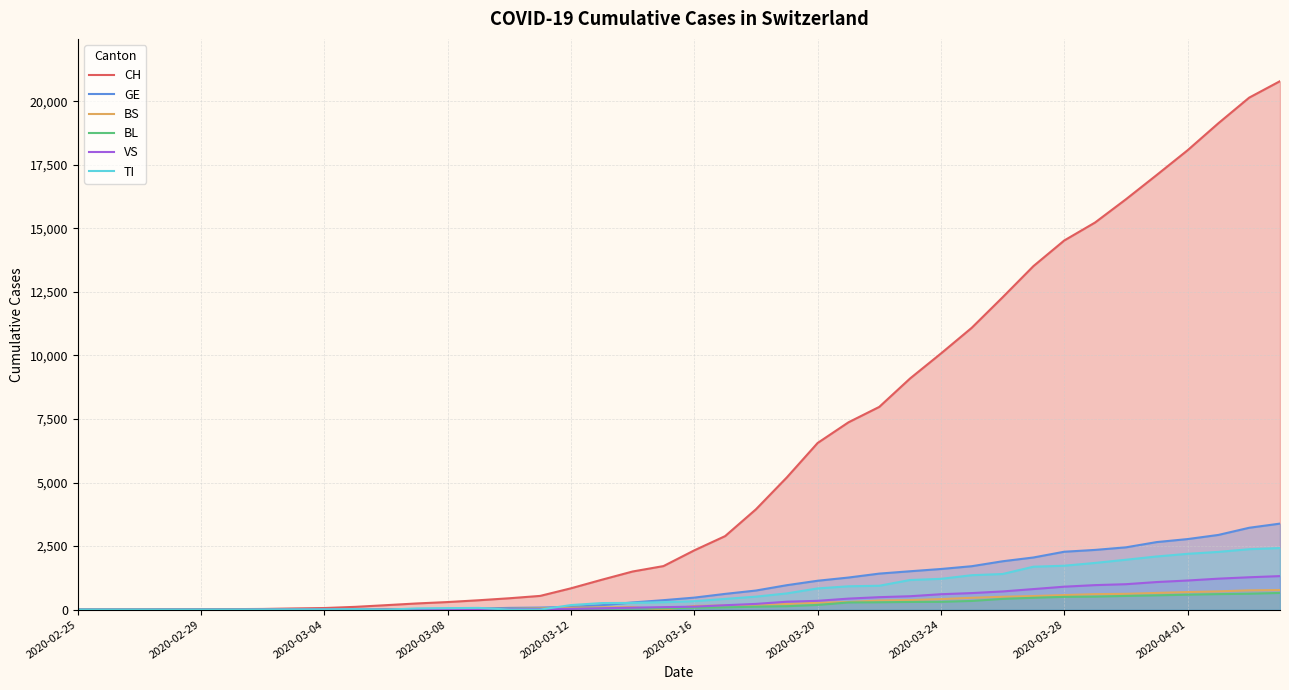

Which series has the largest total across all categories?

CH